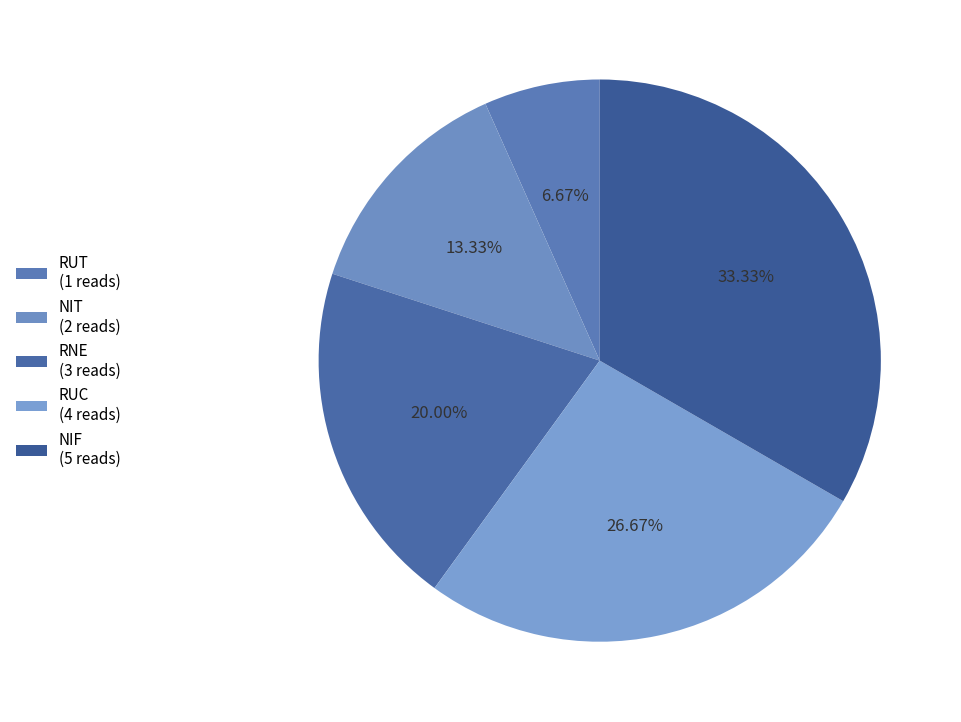

Is there any slice that represents more than half of the pie?

No